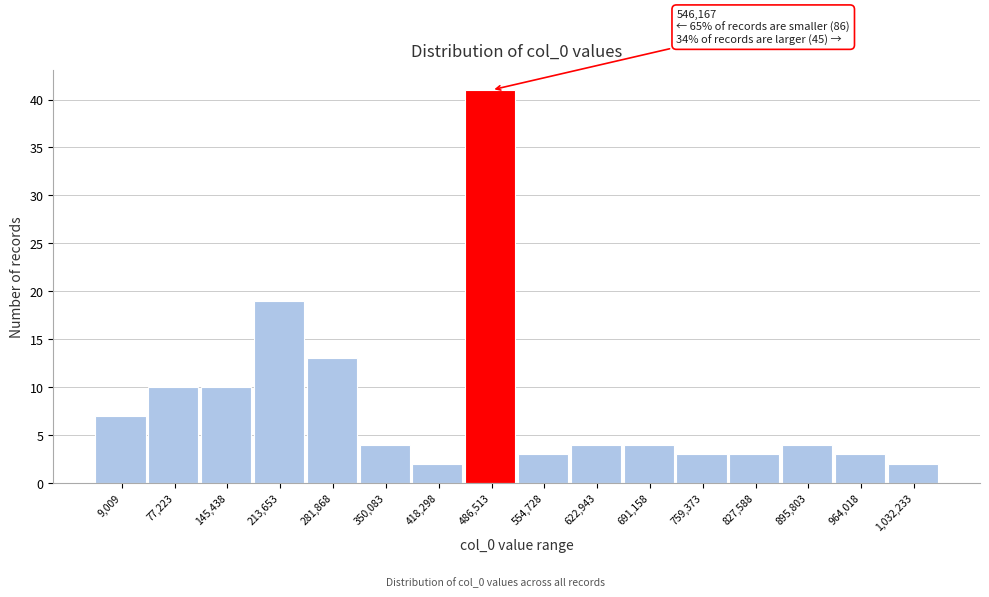

Reading left to right, what are all the values shown in this chart?

9,009=7	77,223=10	145,438=10	213,653=19	281,868=13	350,083=4	418,298=2	486,513=41	554,728=3	622,943=4	691,158=4	759,373=3	827,588=3	895,803=4	964,018=3	1,032,233=2